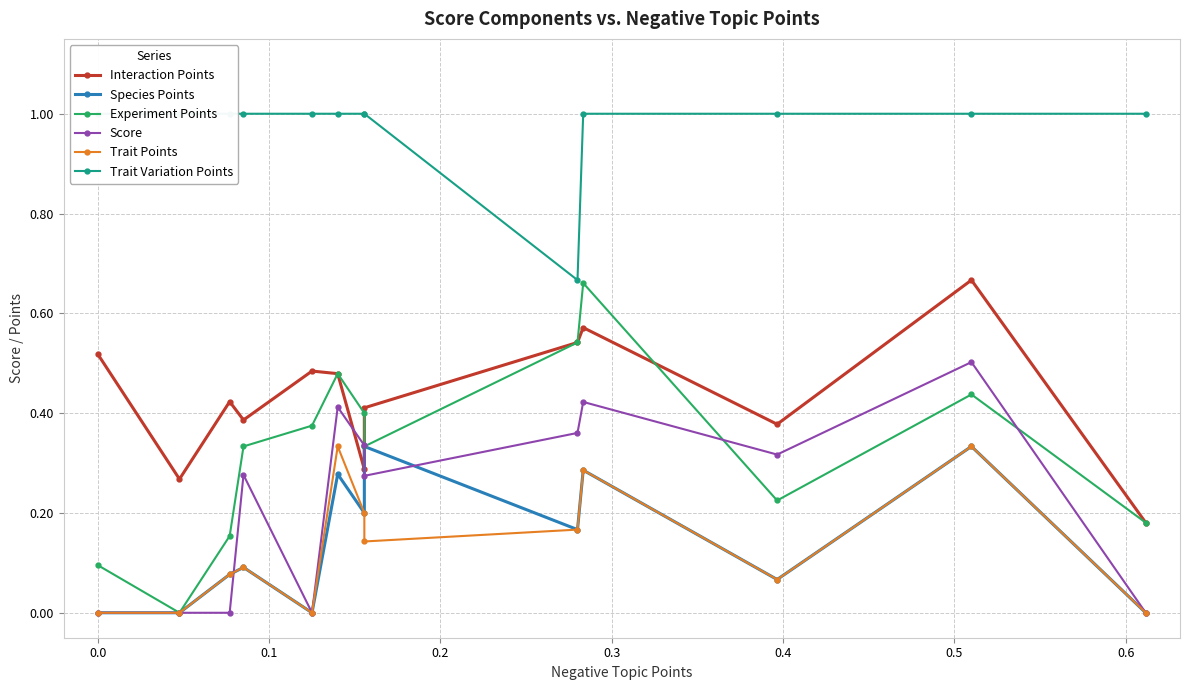

True or false: Trait Points and Trait Variation Points intersect in this chart.

False